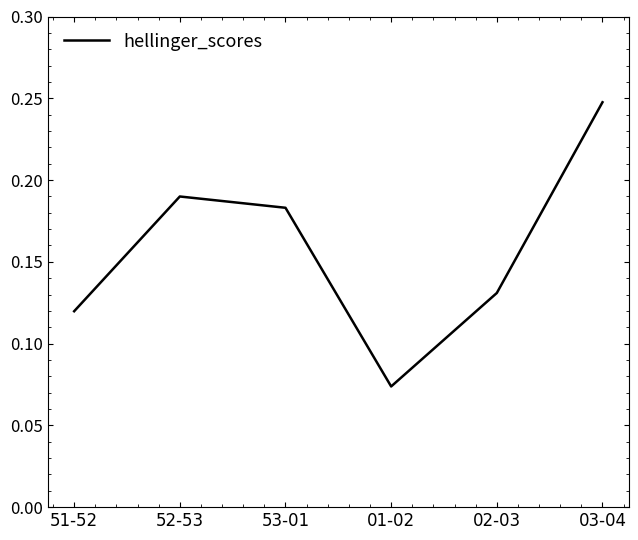

What is the sum of the values at 52-53 and 03-04?

0.4